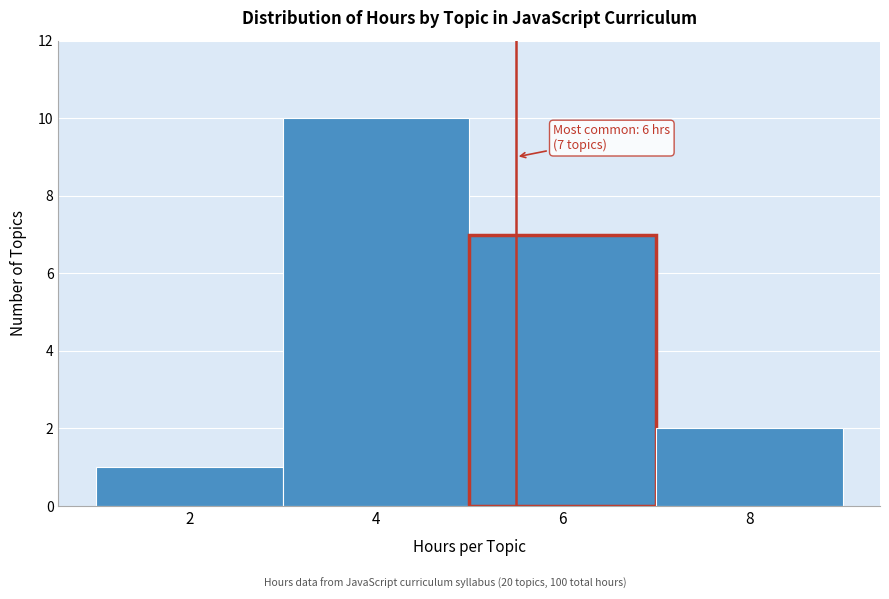

Reading right to left, transcribe all the data shown in this chart.

8=2	6=7	4=10	2=1